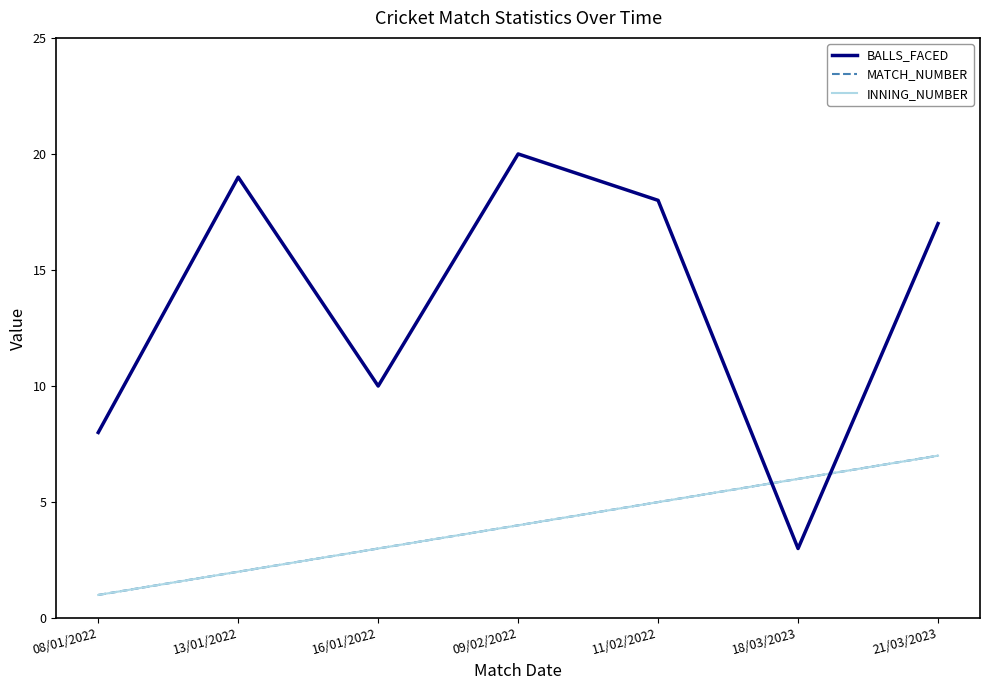

True or false: INNING_NUMBER has a value of 2 at 13/01/2022.

True